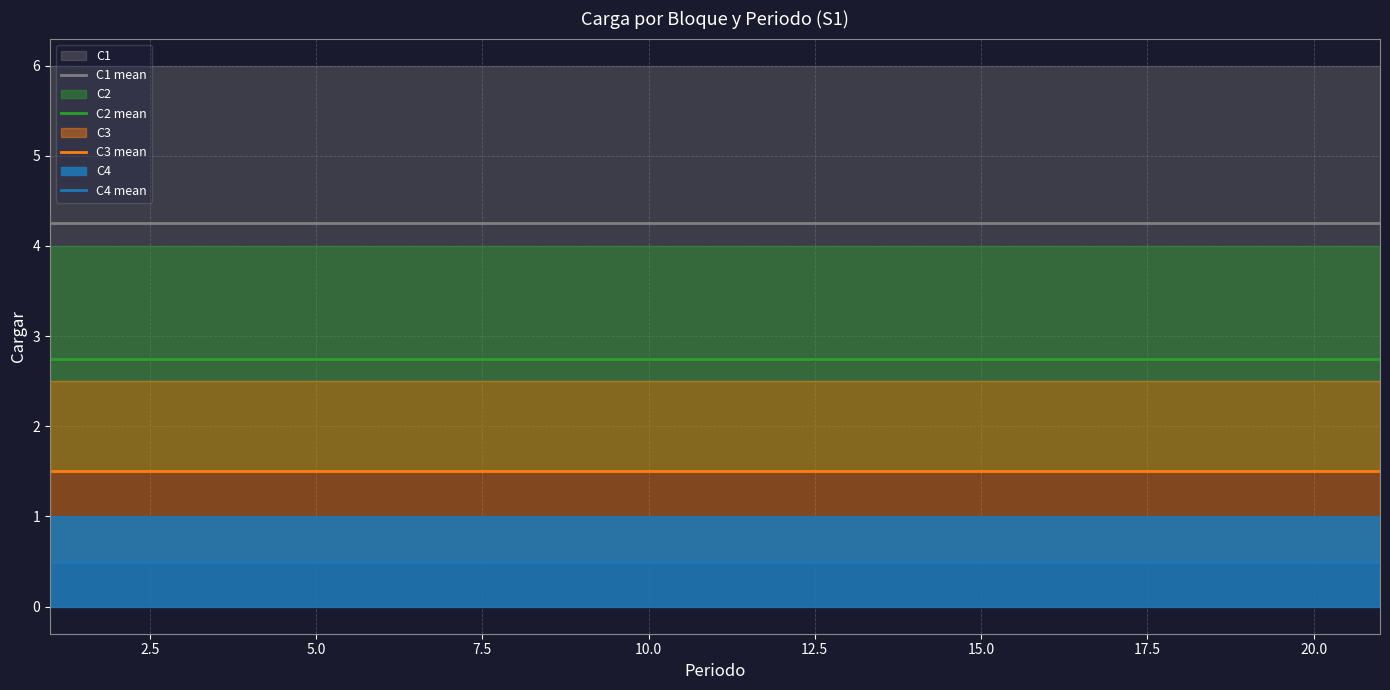

True or false: C2 mean and C4 mean cross at least once.

False